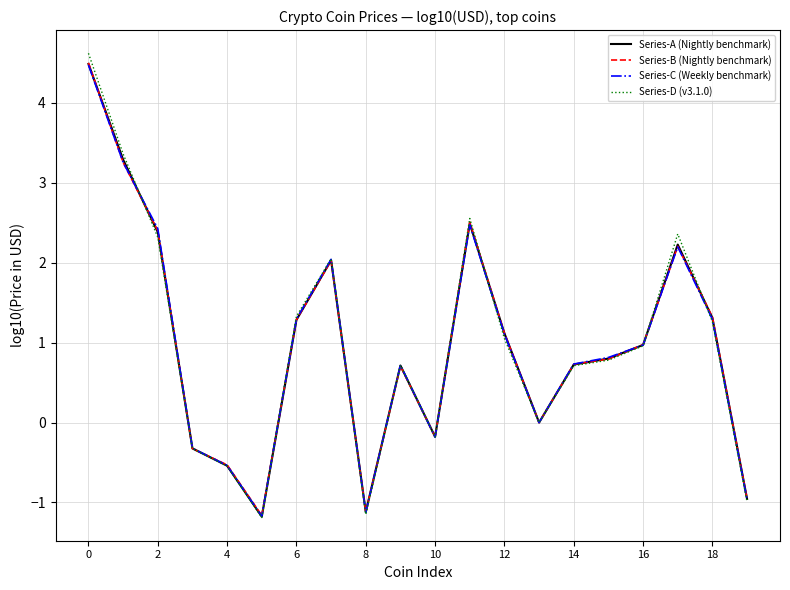

Which series has the largest range (max minus min)?

Series-D (v3.1.0)